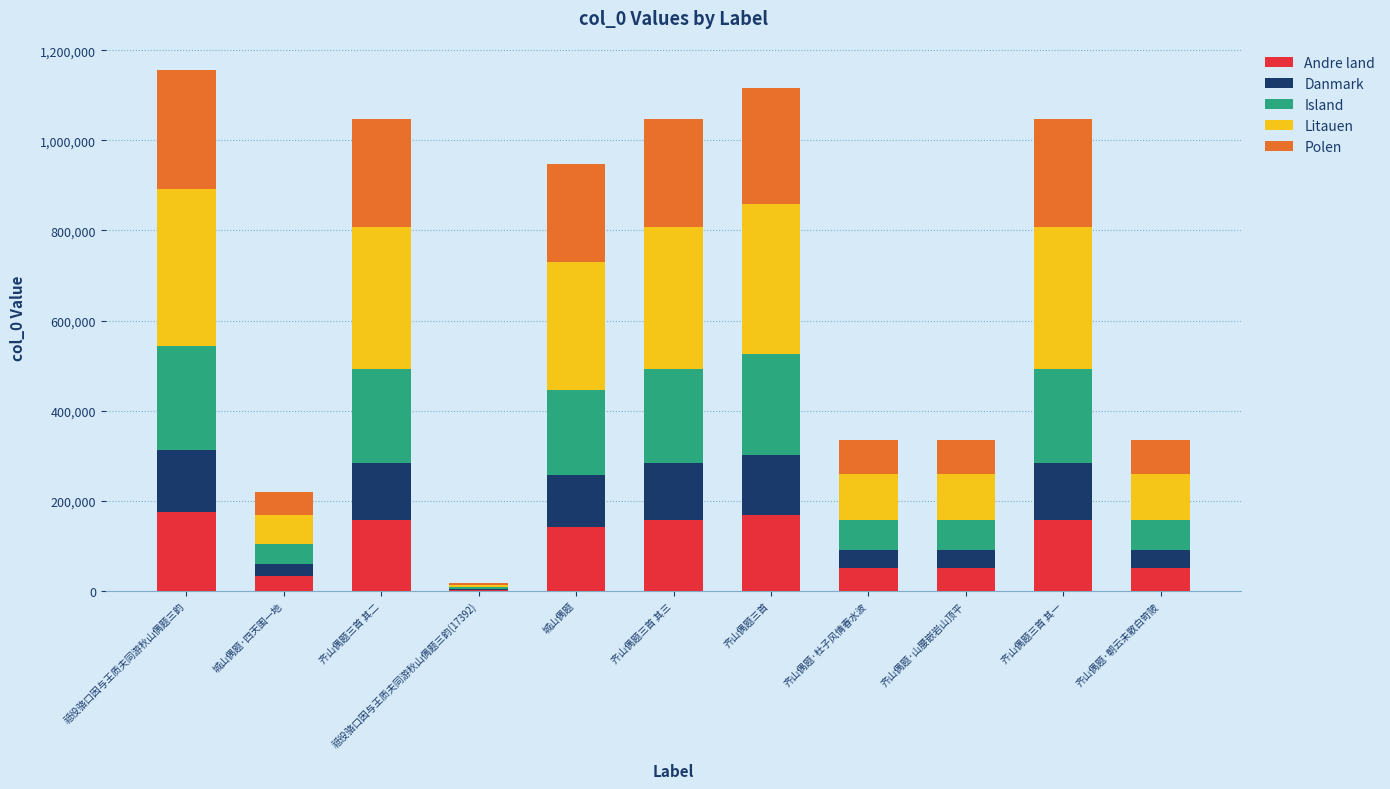

True or false: Andre land has a value of 142104.6 at 城山偶题.

True